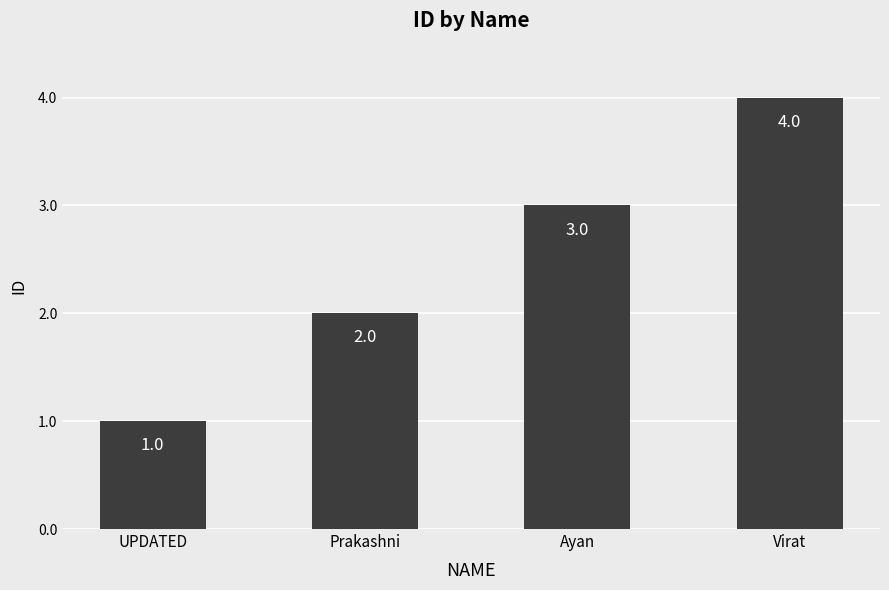

Count the values in the range 2 to 4.

3